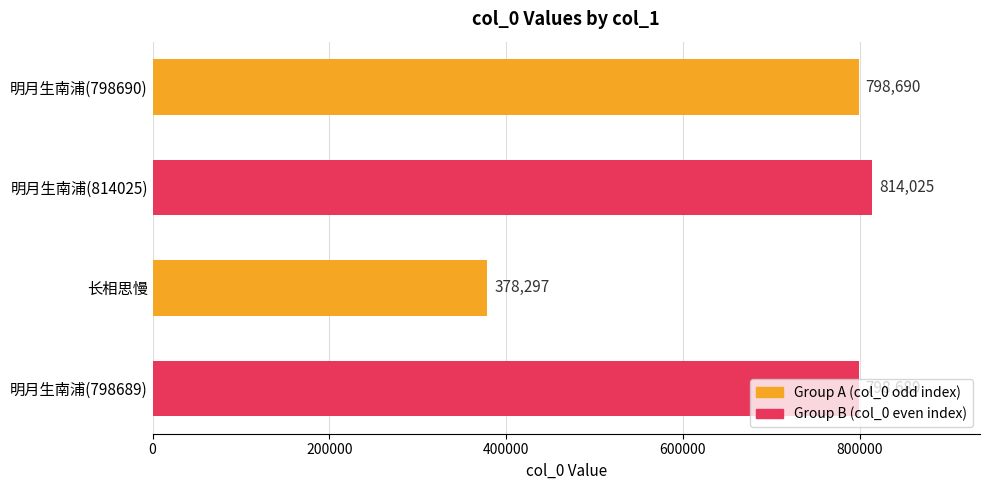

How many categories are shown in the chart?

4